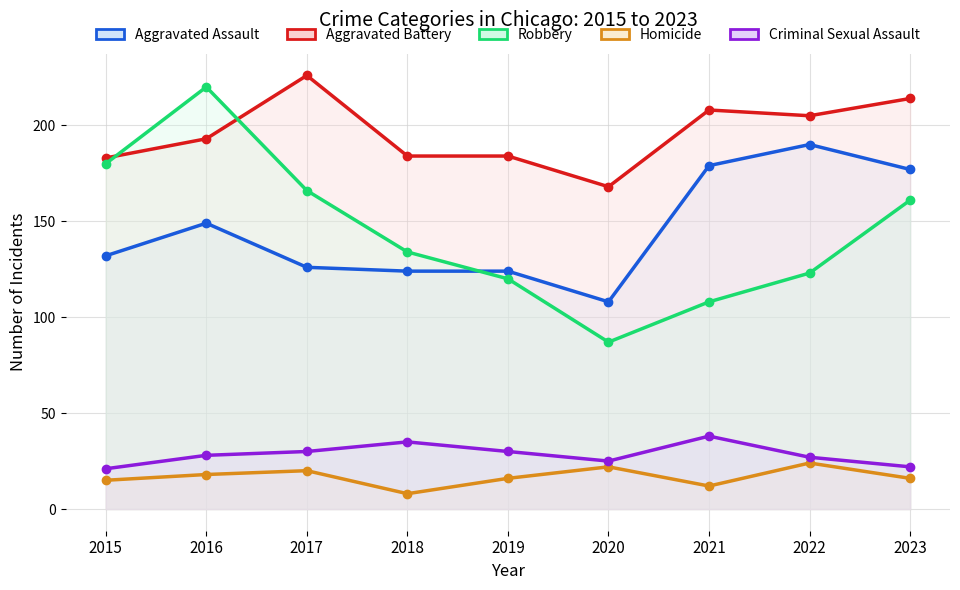

What is the maximum value shown in the chart?

226